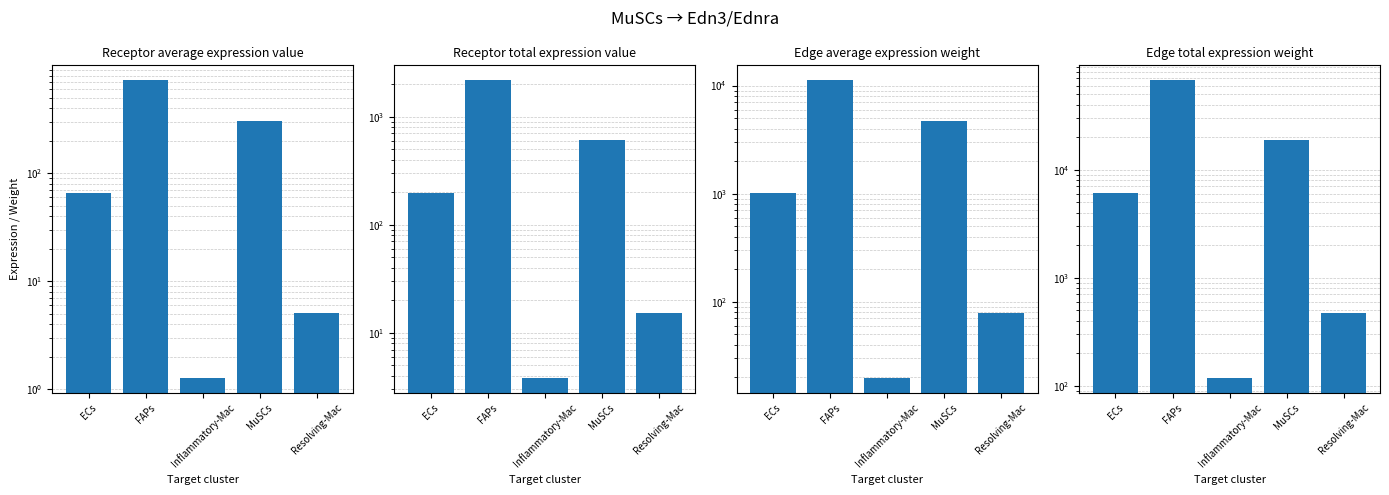

What is the value of the Edge average expression weight bar at the 1st from the left?

1014.7